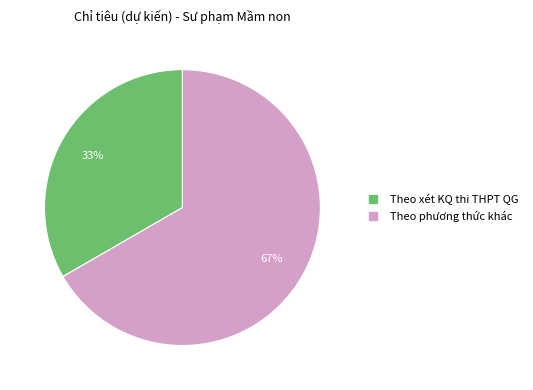

Which slice is the largest?

Theo phương thức khác